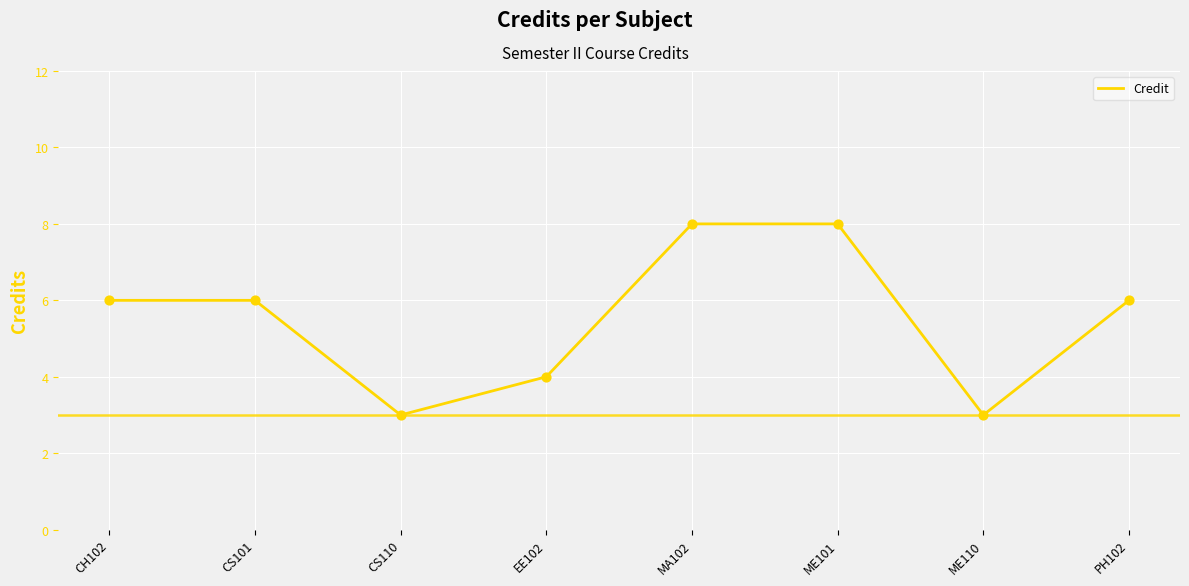

What is the change in value from CH102 to CS110?

-3